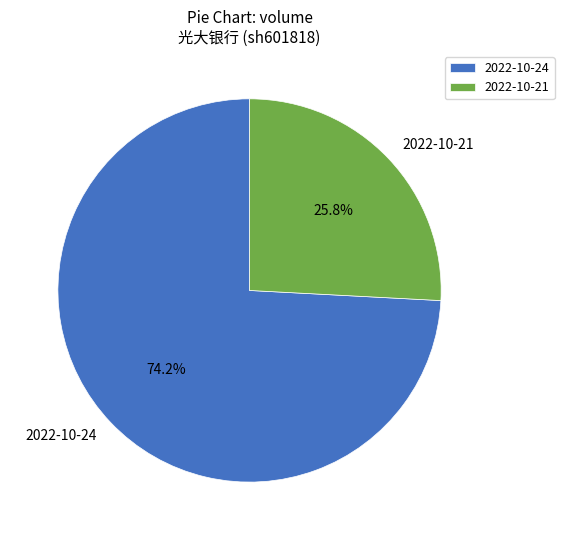

What is the total percentage of 2022-10-24 and 2022-10-21?

100.0%